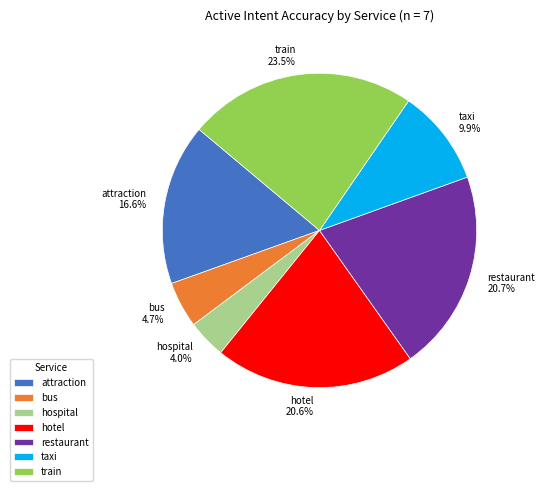

What portion of the pie excludes taxi?

90.1%